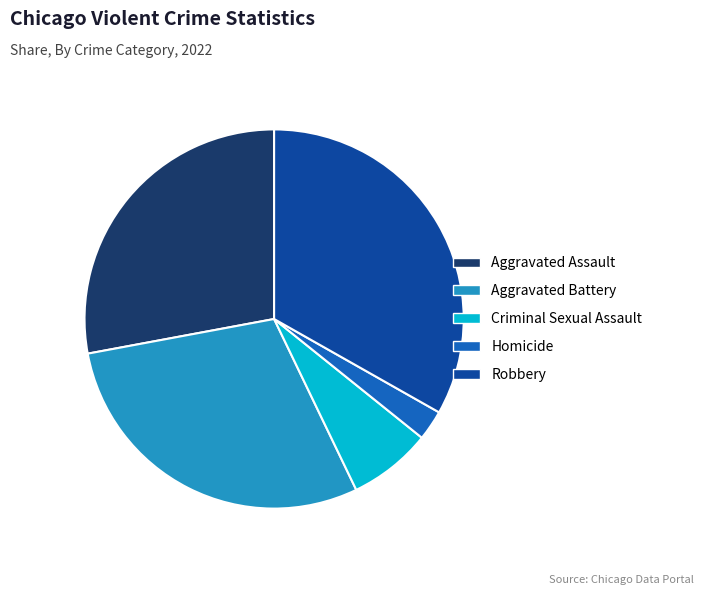

Does Aggravated Battery account for over 50% of the chart?

No